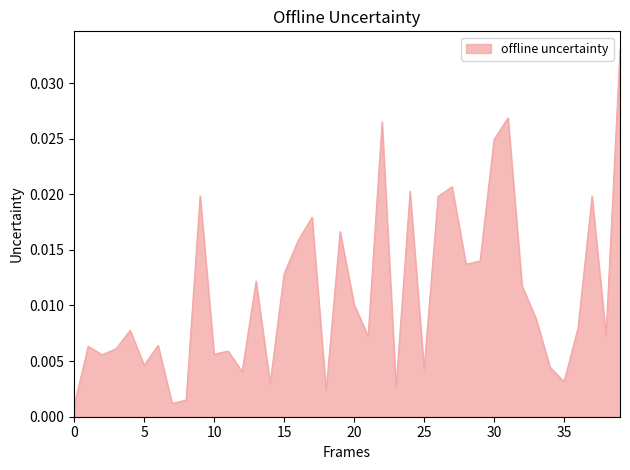

Does the chart display data point markers on the line(s)?

No